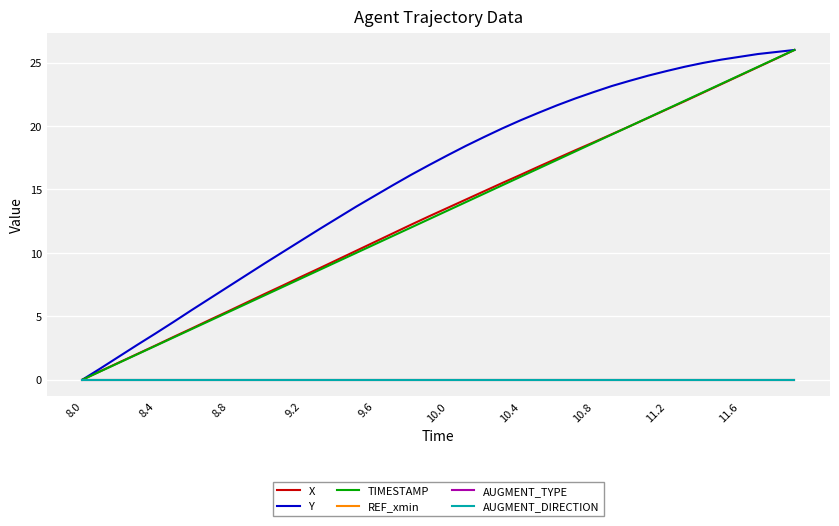

Reading right to left, what are all the values shown in this chart?

X: 26.0	25.3	24.6	24.0	23.3	22.6	22.0	21.3	20.7	20.0	19.4	18.7	18.1	17.4	16.8	16.2	15.5	14.9	14.2	13.5	12.9	12.2	11.5	10.9	10.2	9.5	8.8	8.1	7.4	6.8	6.1	5.4	4.7	4.0	3.4	2.7	2.0	1.4	0.7	0.0
Y: 26.0	25.8	25.7	25.5	25.2	25.0	24.7	24.3	24.0	23.6	23.2	22.7	22.2	21.6	21.1	20.5	19.8	19.1	18.4	17.7	16.9	16.2	15.3	14.5	13.7	12.8	11.9	11.0	10.1	9.2	8.3	7.3	6.4	5.5	4.6	3.6	2.7	1.8	0.9	0.0
TIMESTAMP: 26.0	25.3	24.7	24.0	23.3	22.7	22.0	21.3	20.7	20.0	19.3	18.7	18.0	17.3	16.7	16.0	15.3	14.7	14.0	13.3	12.7	12.0	11.3	10.7	10.0	9.3	8.7	8.0	7.3	6.7	6.0	5.3	4.7	4.0	3.3	2.7	2.0	1.3	0.7	0.0
REF_xmin: 0.0	0.0	0.0	0.0	0.0	0.0	0.0	0.0	0.0	0.0	0.0	0.0	0.0	0.0	0.0	0.0	0.0	0.0	0.0	0.0	0.0	0.0	0.0	0.0	0.0	0.0	0.0	0.0	0.0	0.0	0.0	0.0	0.0	0.0	0.0	0.0	0.0	0.0	0.0	0.0
AUGMENT_TYPE: 0.0	0.0	0.0	0.0	0.0	0.0	0.0	0.0	0.0	0.0	0.0	0.0	0.0	0.0	0.0	0.0	0.0	0.0	0.0	0.0	0.0	0.0	0.0	0.0	0.0	0.0	0.0	0.0	0.0	0.0	0.0	0.0	0.0	0.0	0.0	0.0	0.0	0.0	0.0	0.0
AUGMENT_DIRECTION: 0.0	0.0	0.0	0.0	0.0	0.0	0.0	0.0	0.0	0.0	0.0	0.0	0.0	0.0	0.0	0.0	0.0	0.0	0.0	0.0	0.0	0.0	0.0	0.0	0.0	0.0	0.0	0.0	0.0	0.0	0.0	0.0	0.0	0.0	0.0	0.0	0.0	0.0	0.0	0.0